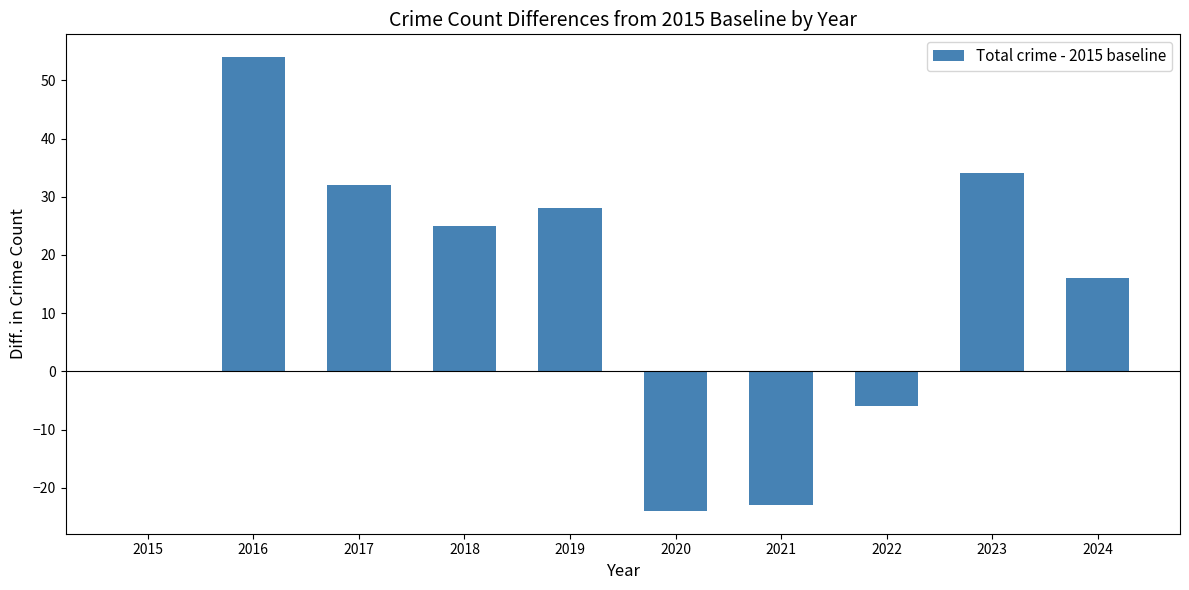

Where is the data nearest to the value 15?

2024